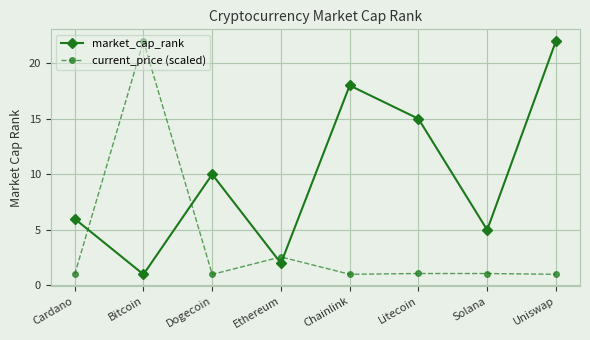

What is the spread (max minus min) of values at Litecoin?

13.9